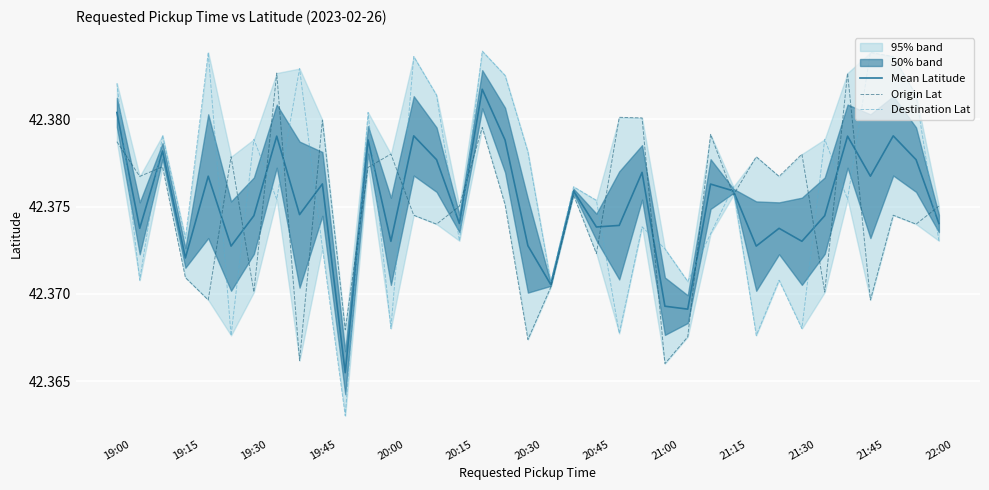

True or false: Origin Lat and Mean Latitude intersect in this chart.

True